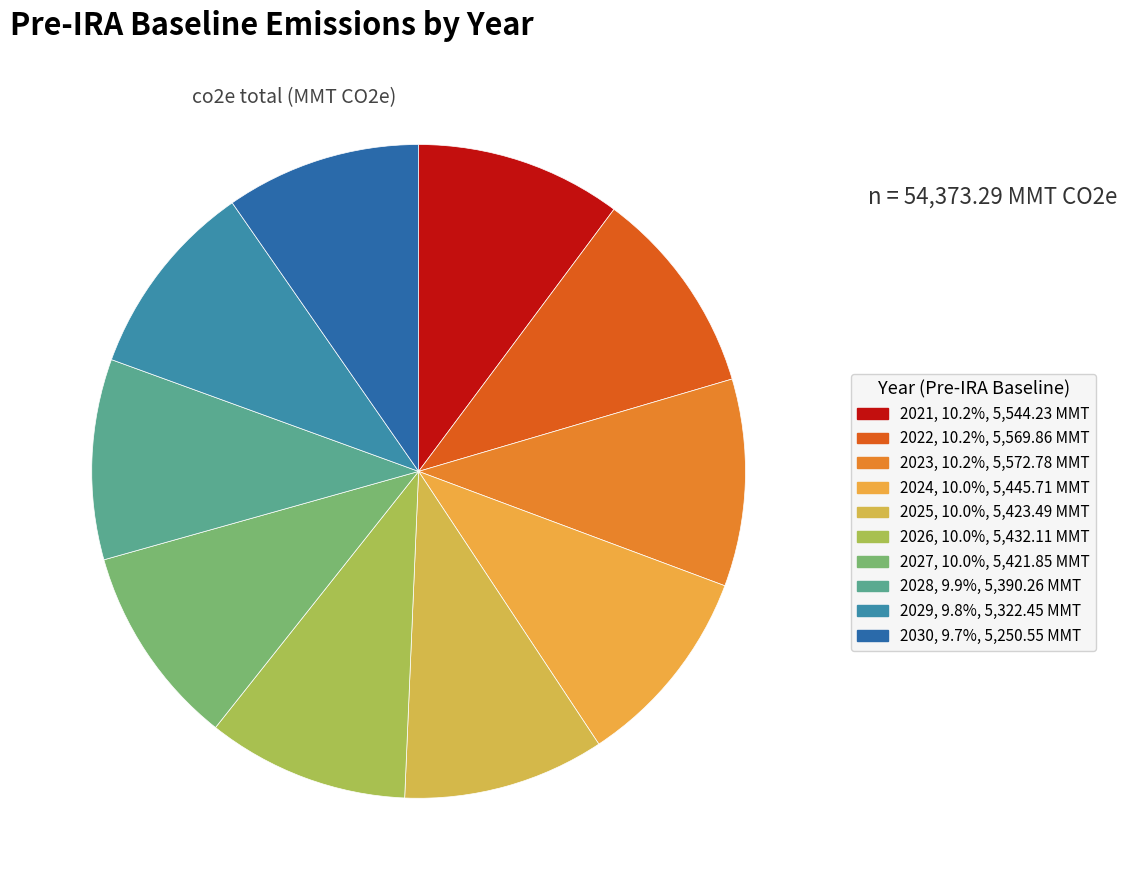

How many slices are in this pie chart?

10